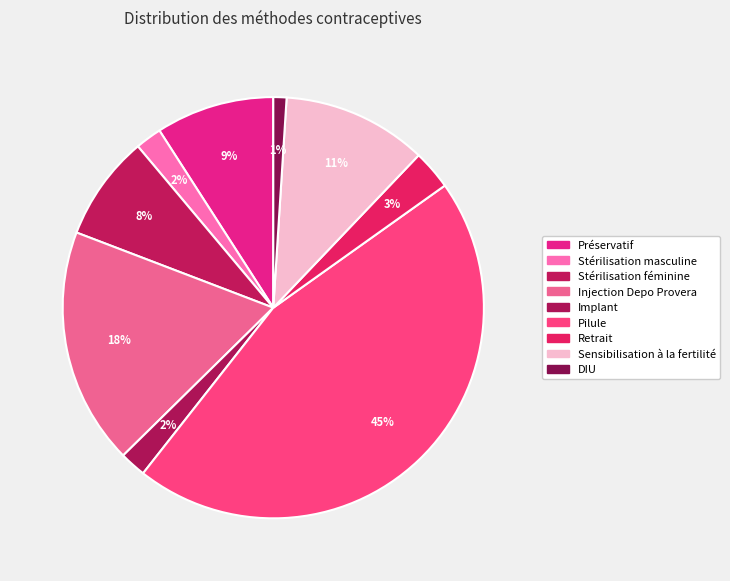

What percentage is the Stérilisation féminine slice, to the nearest percent?

8%